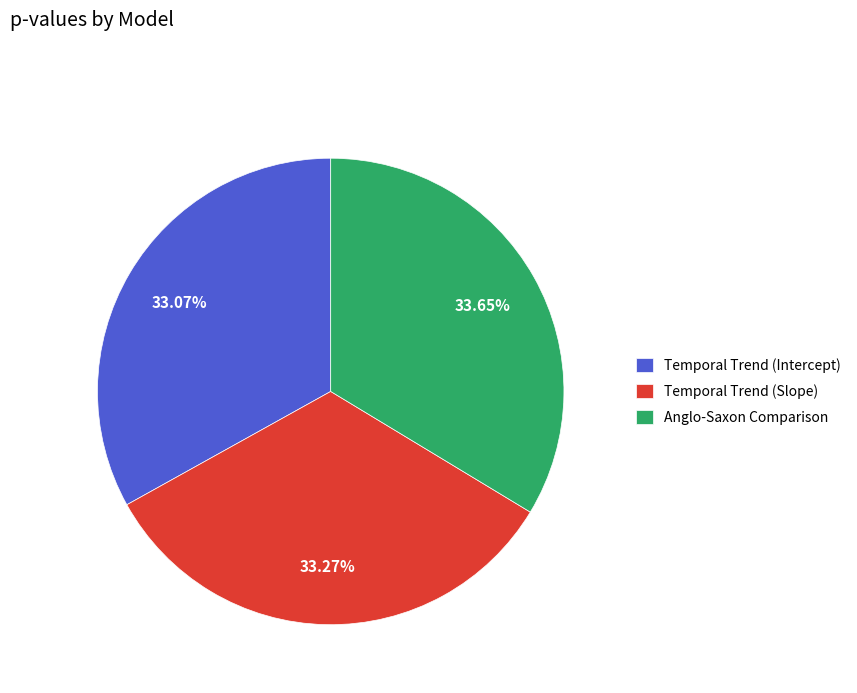

Is there any slice that represents more than half of the pie?

No